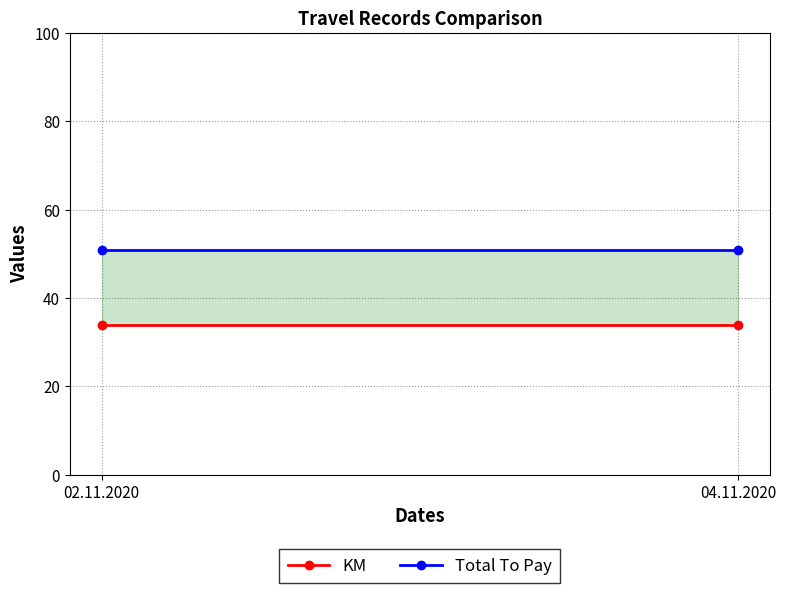

How many distinct data groups are displayed?

2